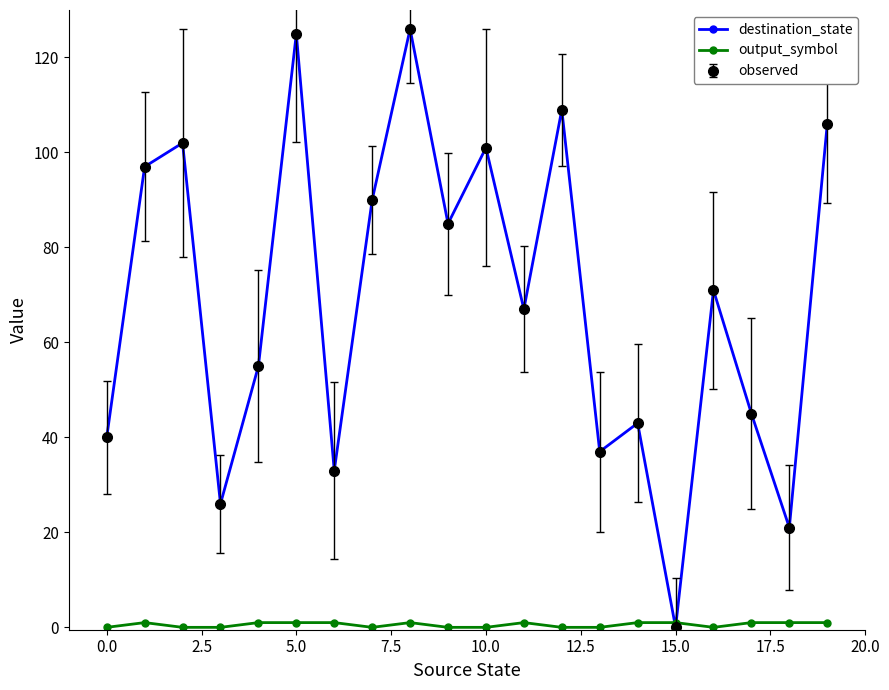

Does the chart have visible grid lines?

No